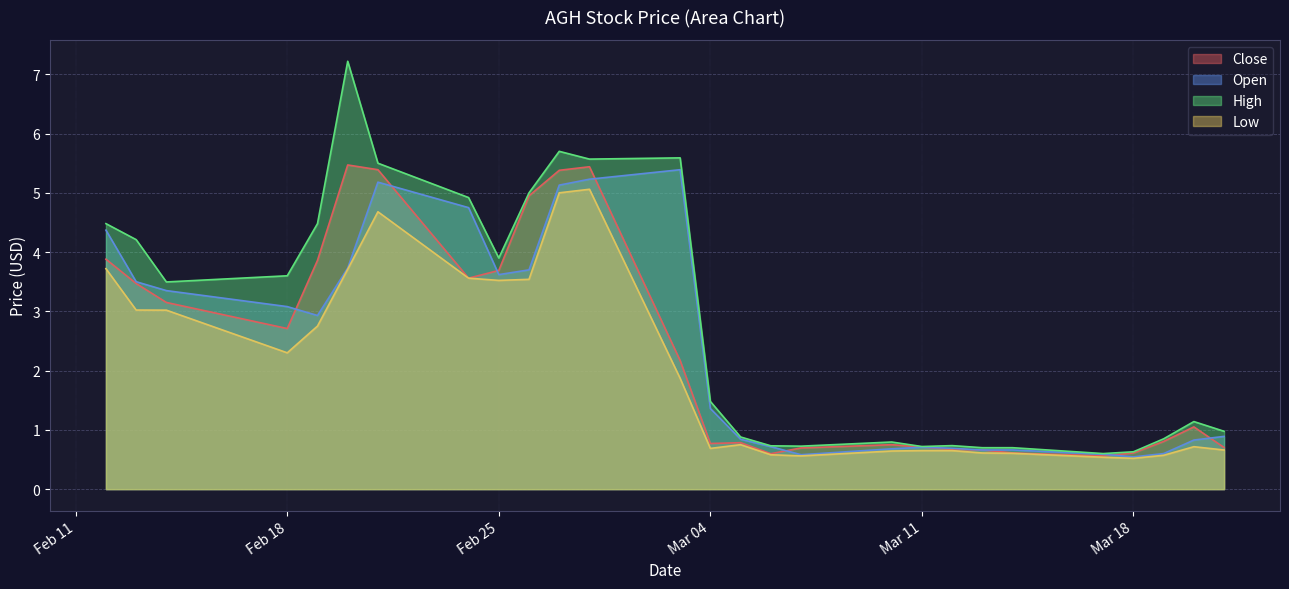

In High, how many points are lower than both neighbors (excluding endpoints)?

6